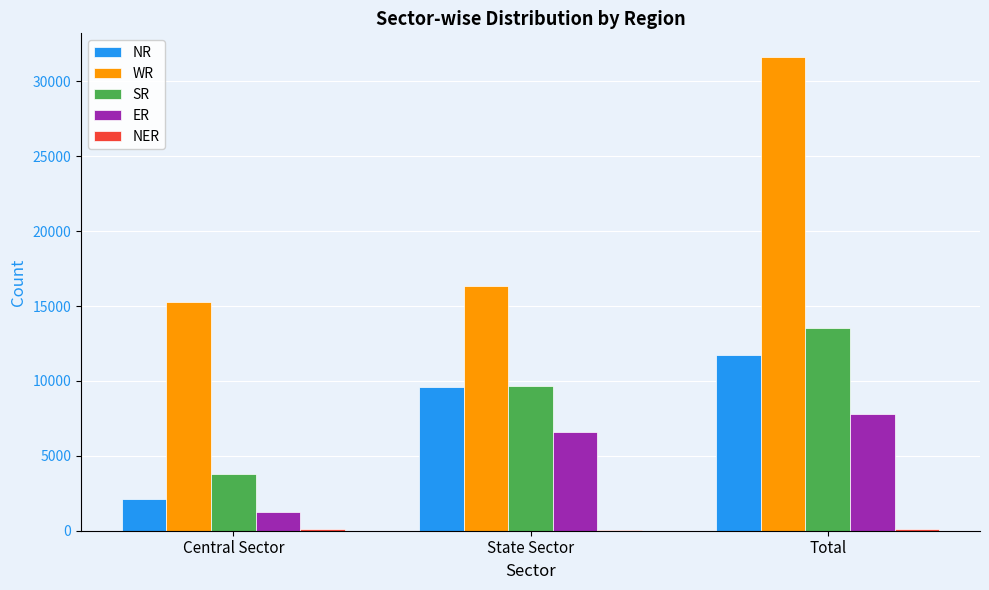

True or false: SR has a value of 2329 at Central Sector.

False